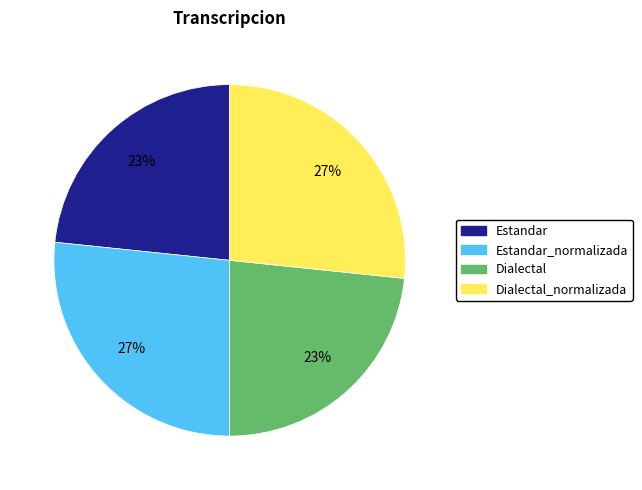

To the nearest percent, what percentage of the pie is Dialectal_normalizada?

27%